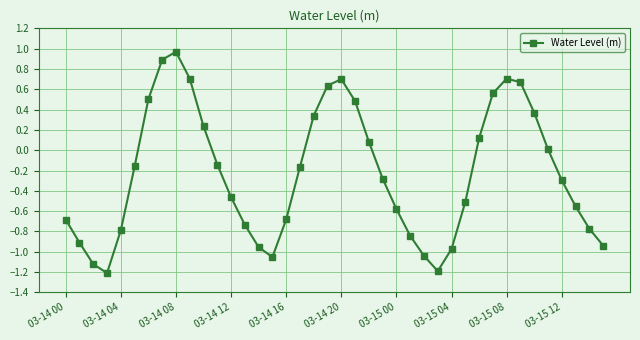

What is the sum of all values?

-9.1